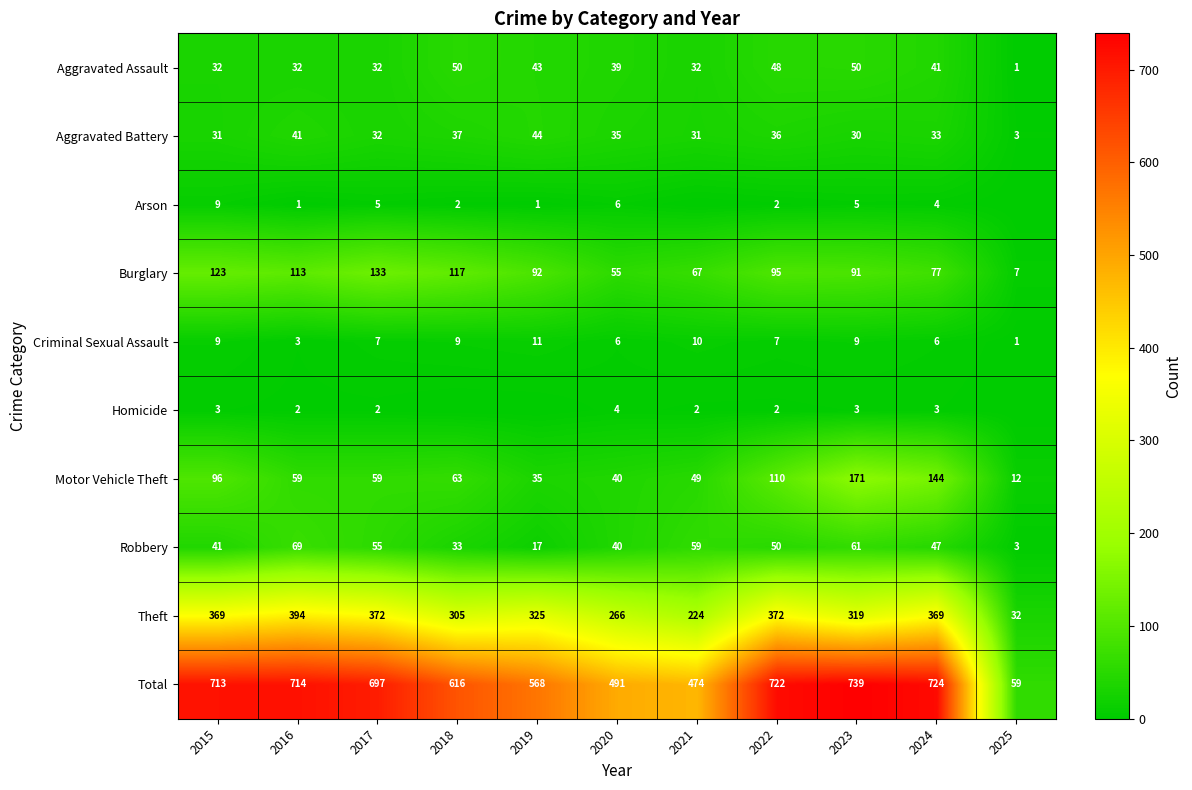

Which has a higher value, 2022 or 2018?

2018